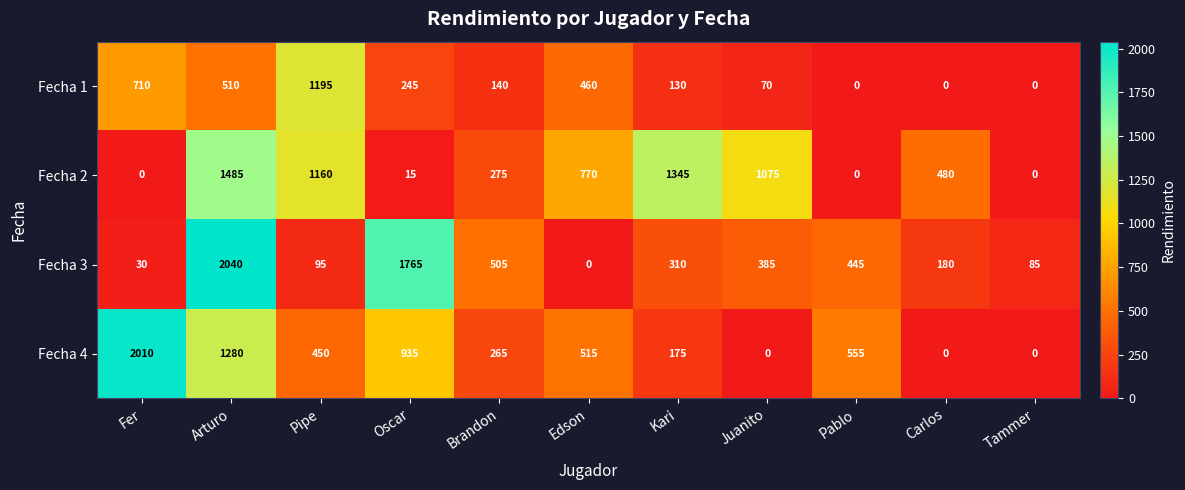

At which label is Fecha 2 closest to 742?

Edson